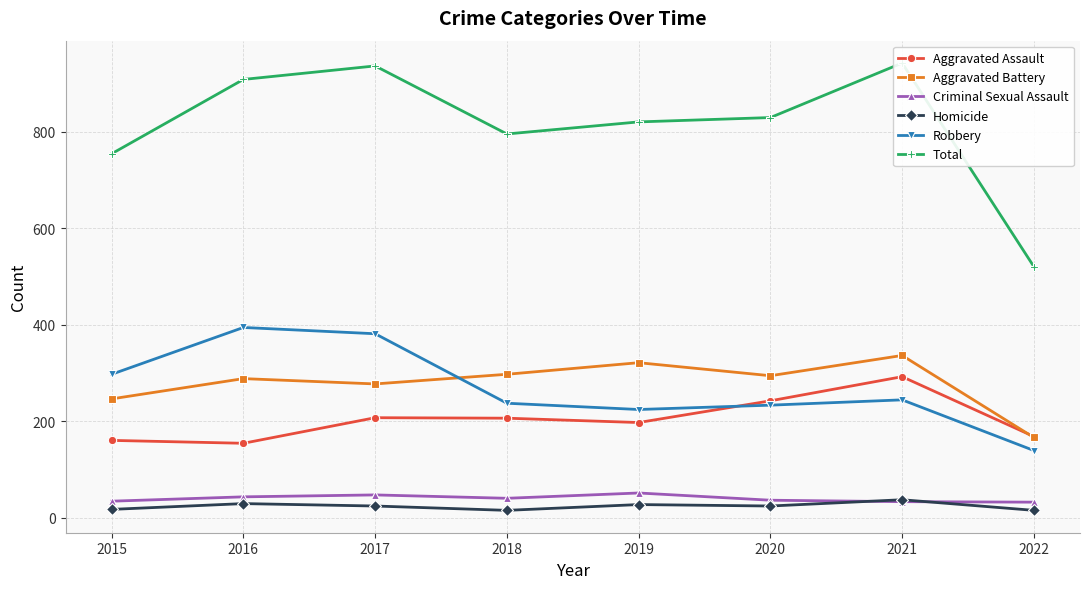

Between 2016 and 2021, which is larger?

2021